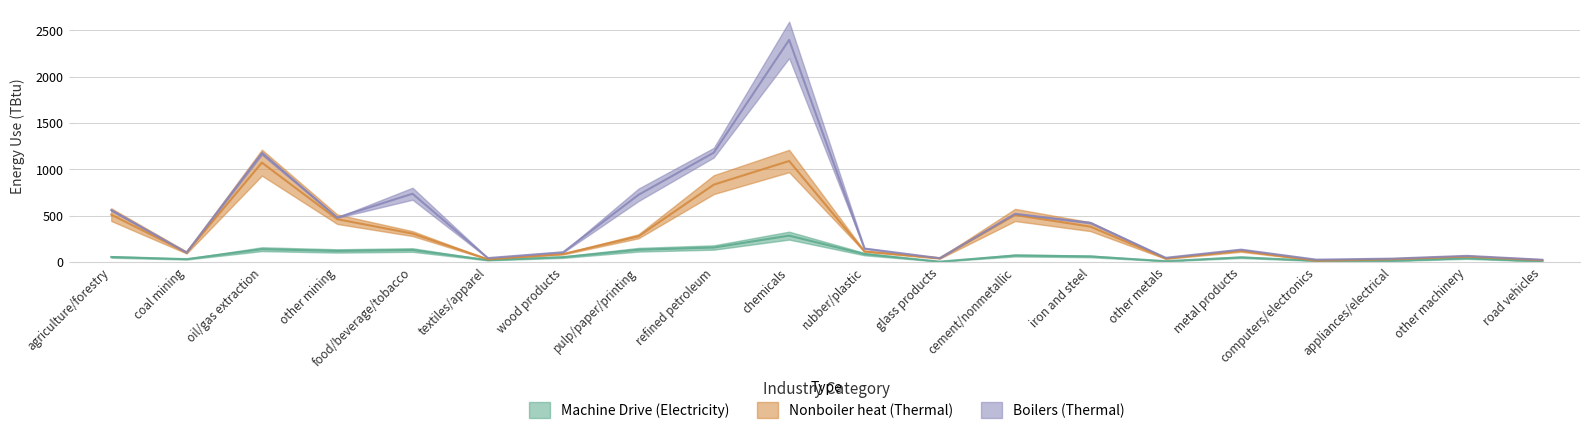

Between glass products and iron and steel, which series saw the biggest shift?

Nonboiler heat (Thermal)